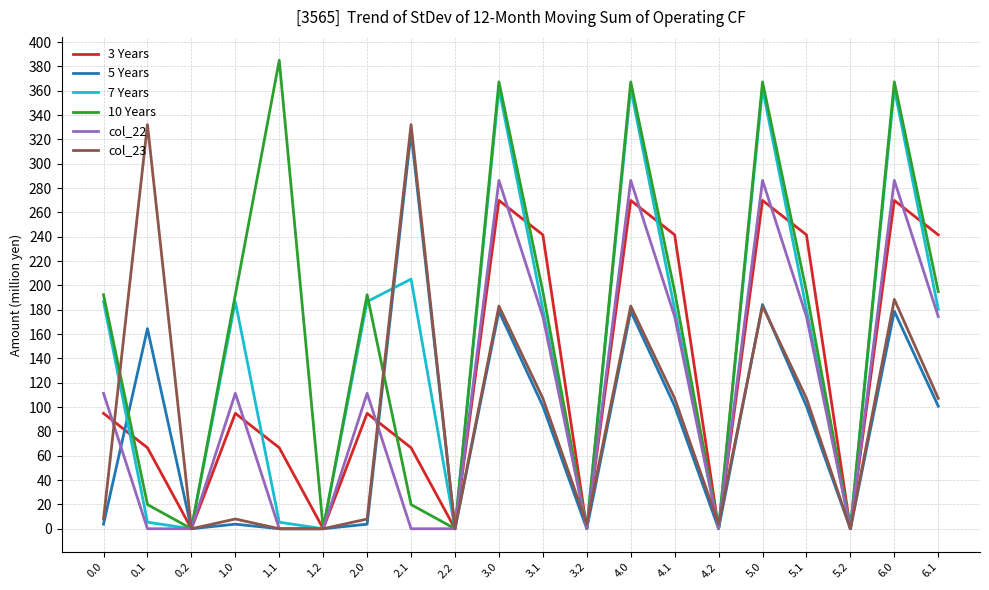

How many distinct data groups are displayed?

6